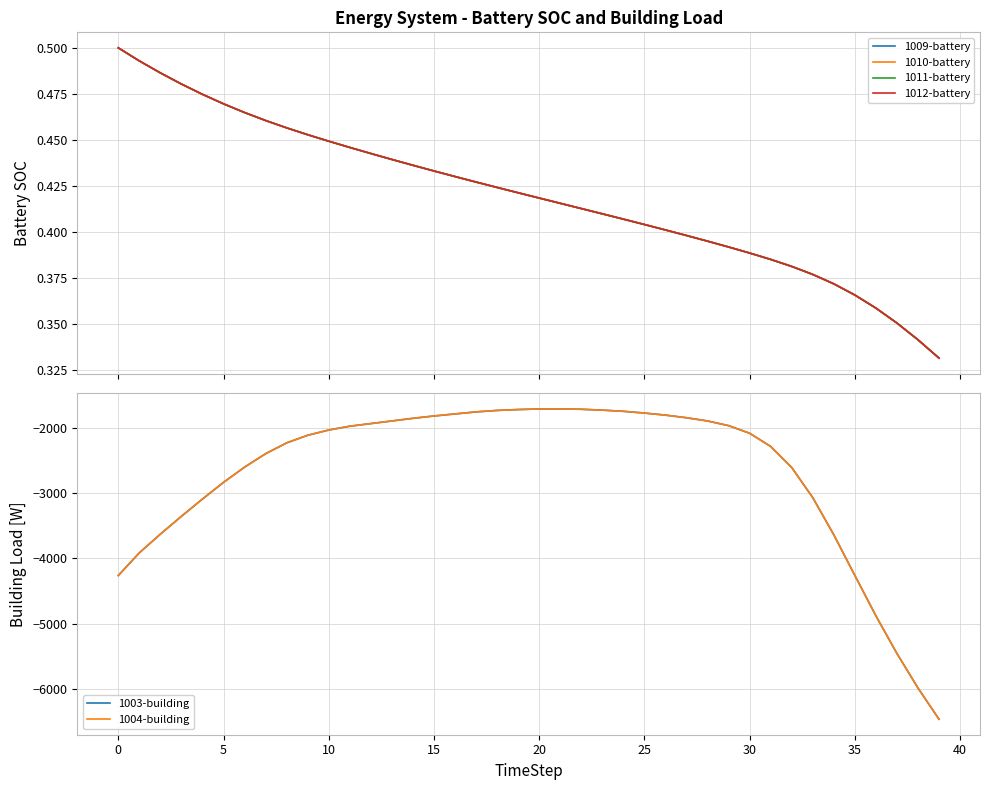

Rank the series by their maximum value, from lowest to highest.

1003-building, 1004-building, 1009-battery, 1010-battery, 1011-battery, 1012-battery